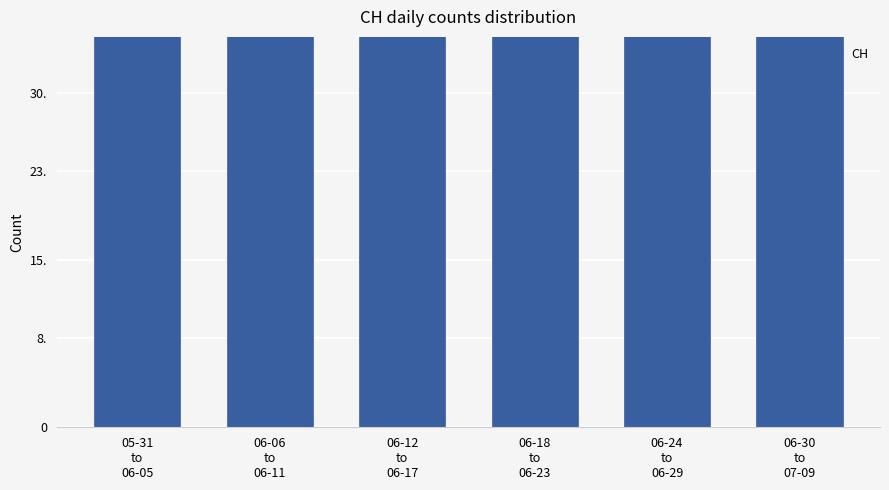

How many data points are above 85?

2